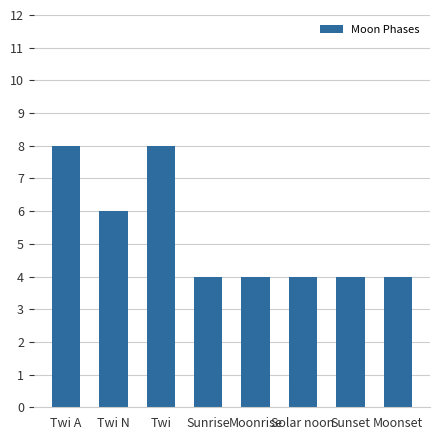

What is the minimum value shown in the chart?

4